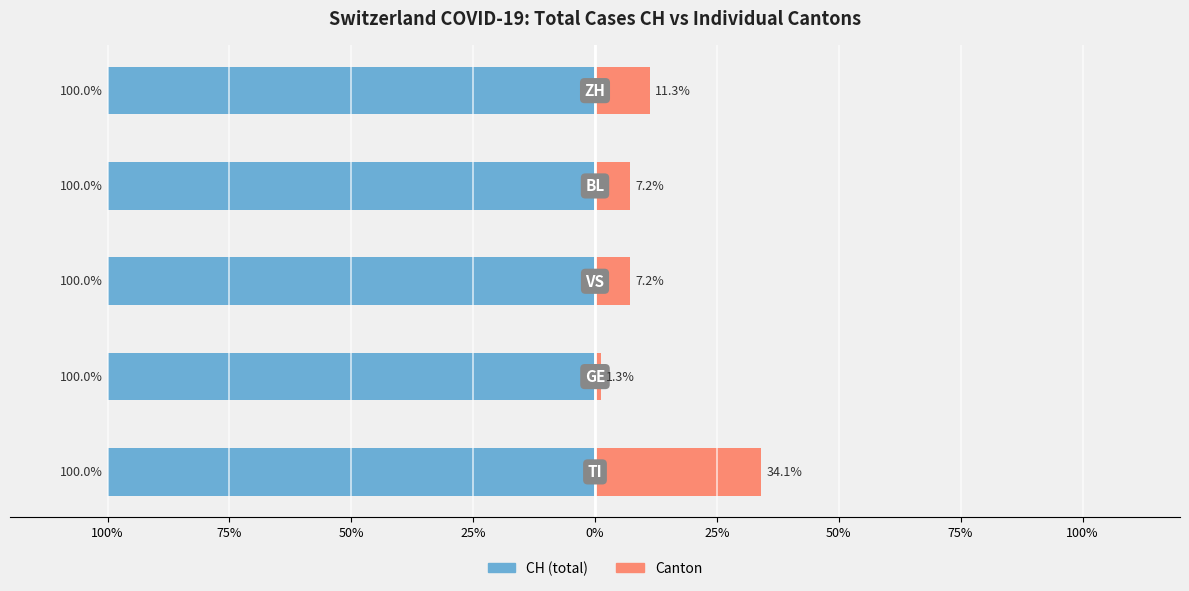

How many bars are there in each group?

2